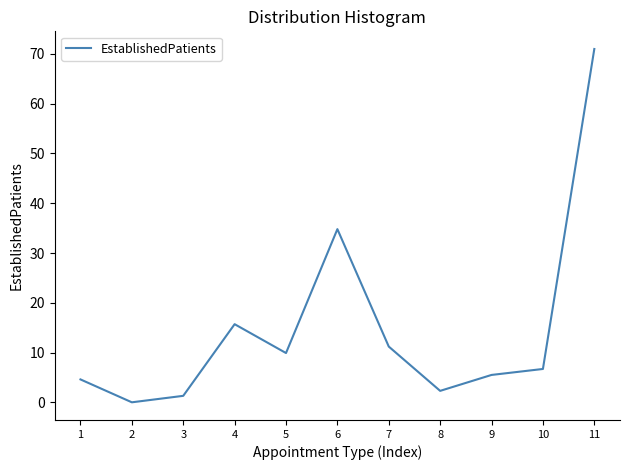

Count the number of values greater than 6.

6